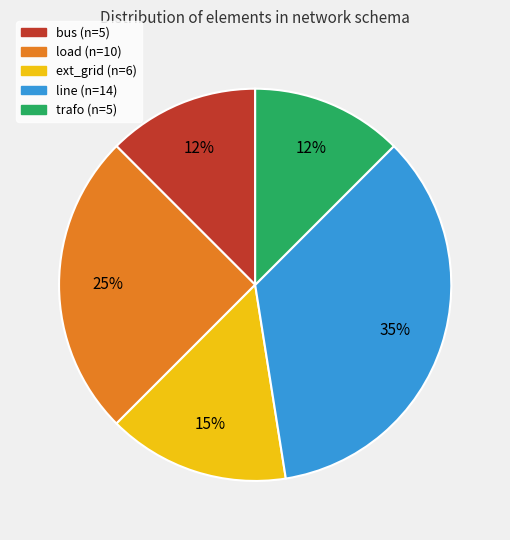

Is the sum of line and bus greater than half?

No